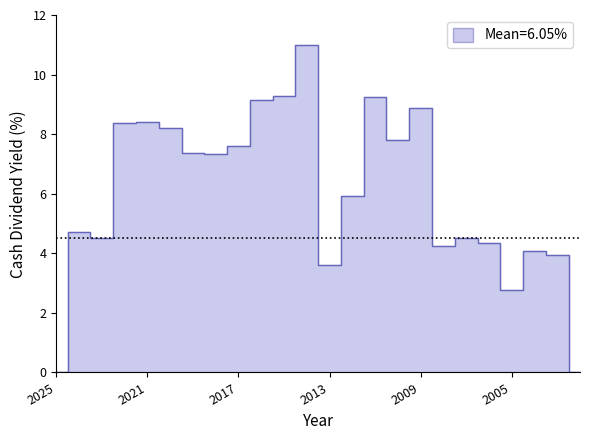

Approximately how many times larger is the value at 2024 compared to 2018?

0.6